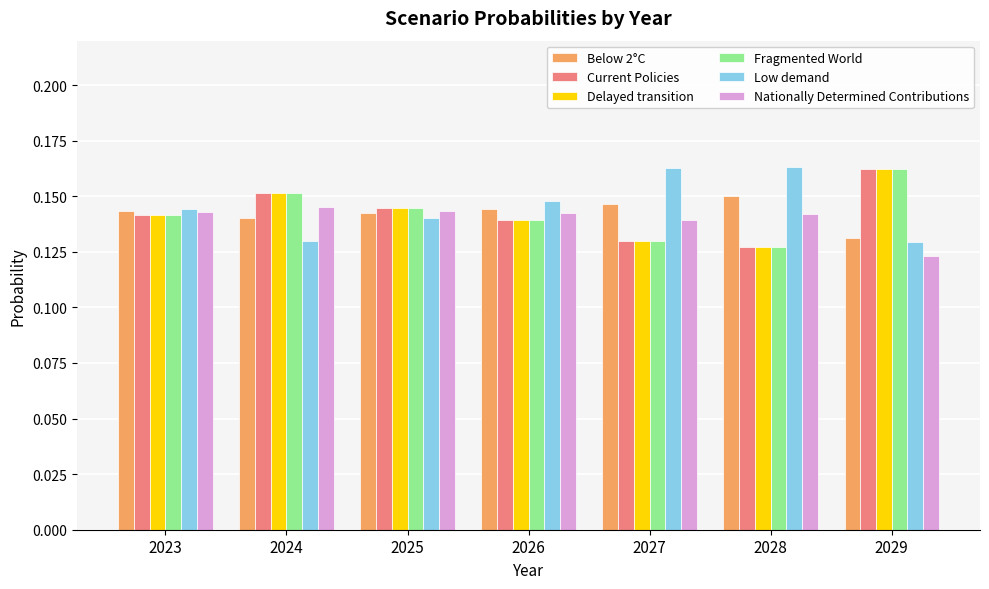

Are the bars horizontal?

No